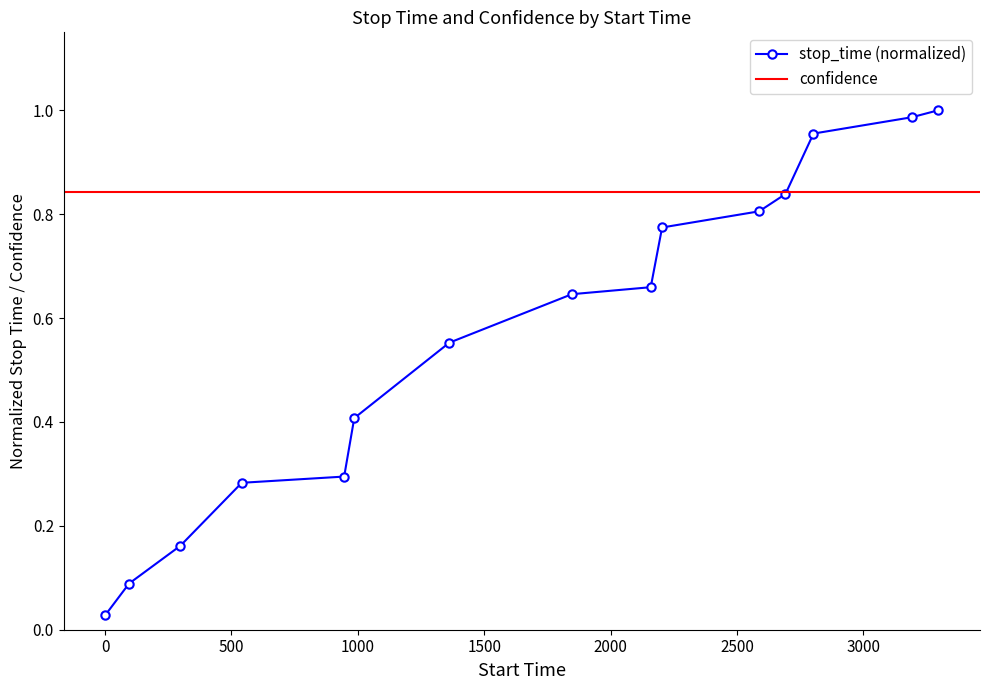

List the labels in order of value, smallest first.

1, 95, 298, 541, 946, 986, 1362, 1847, 2159, 2204, 2588, 2692, 2803, 3192, 3297